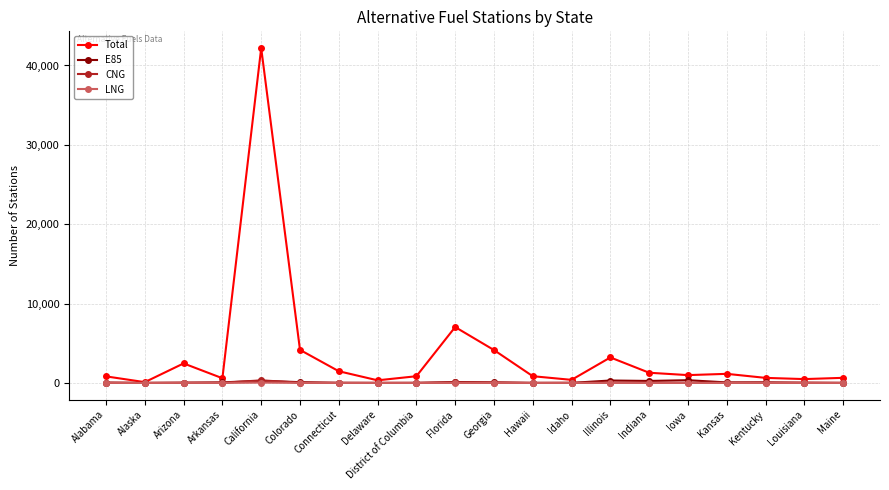

At which category does Total reach its first local peak?

Arizona